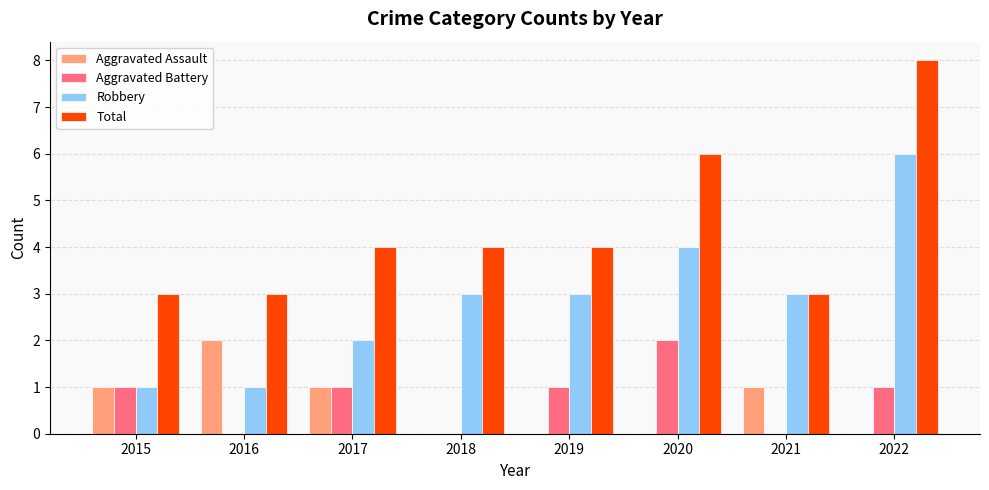

What is the difference between the Robbery values at 2022 and 2015?

5